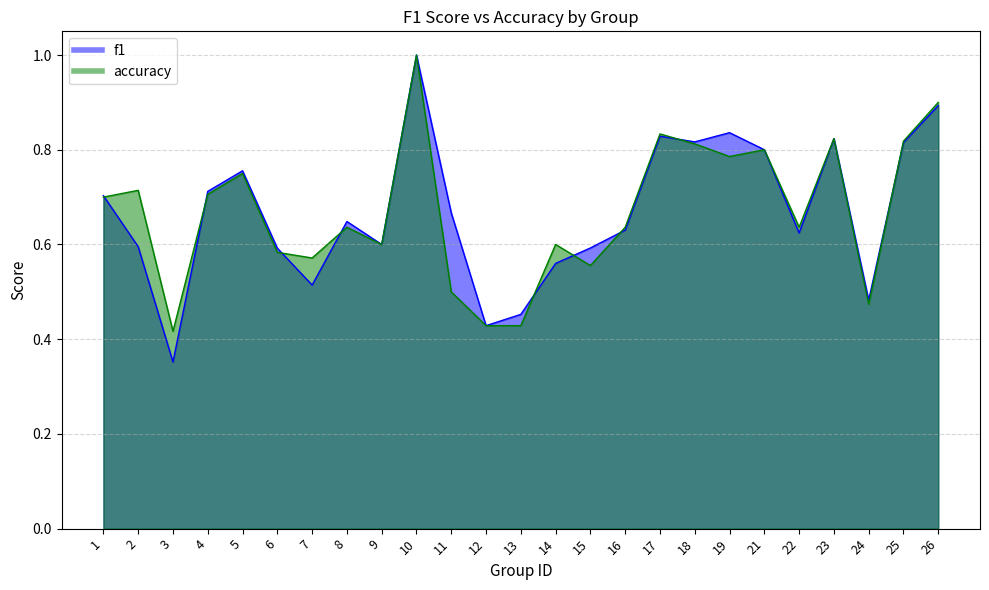

True or false: f1 has a value of 0.7 at 7.

False